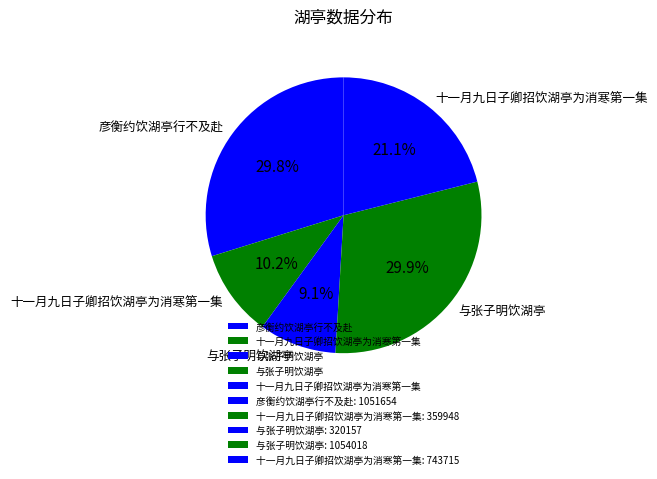

To the nearest percent, what is the difference between the largest and smallest slice percentages?

21%